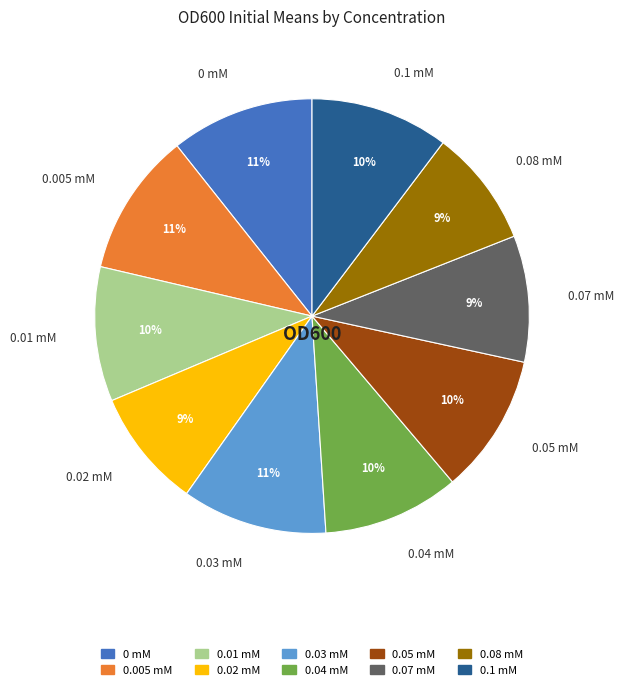

How many slices are in this pie chart?

10